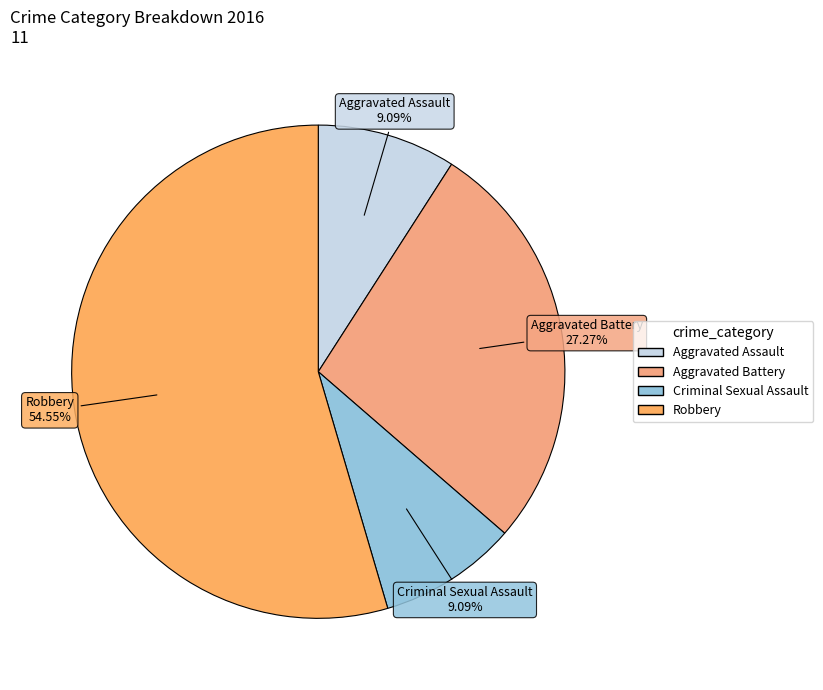

Is the sum of Aggravated Assault and Criminal Sexual Assault greater than half?

No